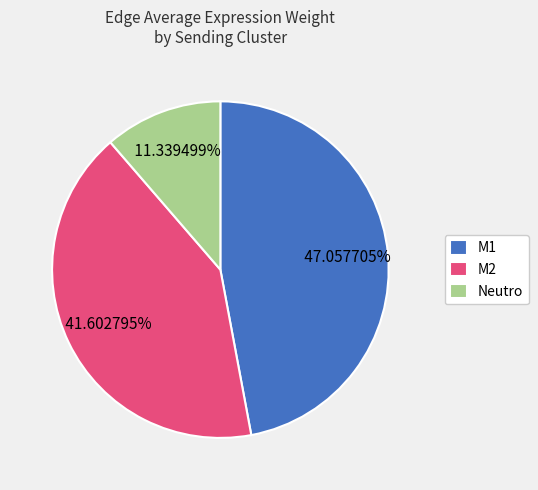

Does any single category account for the majority?

No